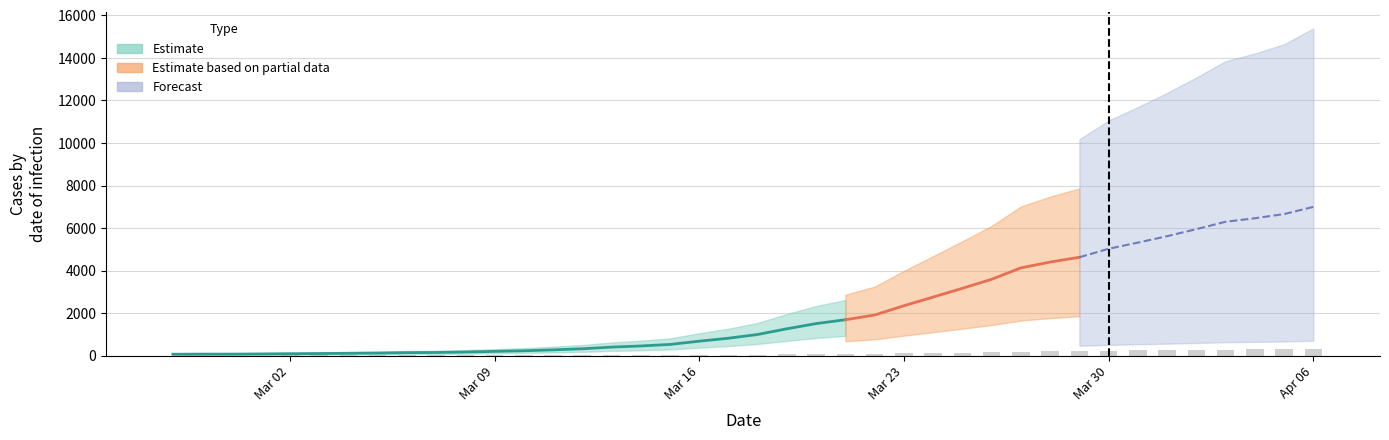

Are the bars grouped side by side (vs. stacked)?

No